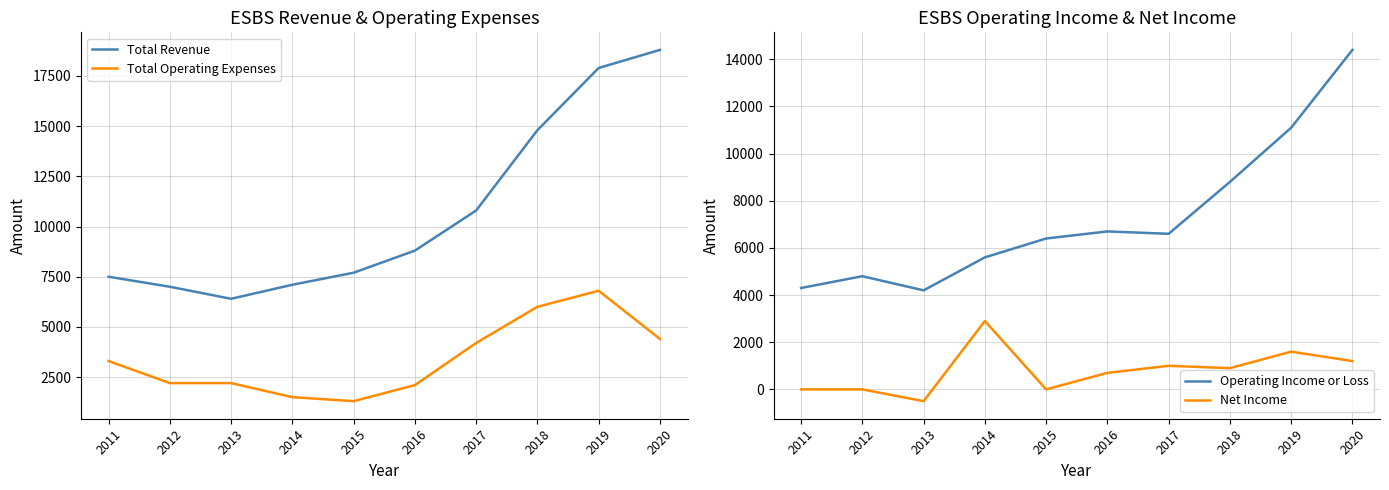

Reading left to right, what are all the values shown in this chart?

Total Revenue: 7500	7000	6400	7100	7700	8800	10800	14800	17900	18800
Total Operating Expenses: 3300	2200	2200	1500	1300	2100	4200	6000	6800	4400
Operating Income or Loss: 4300	4800	4200	5600	6400	6700	6600	8800	11100	14400
Net Income: 0	0	-500	2900	0	700	1000	900	1600	1200